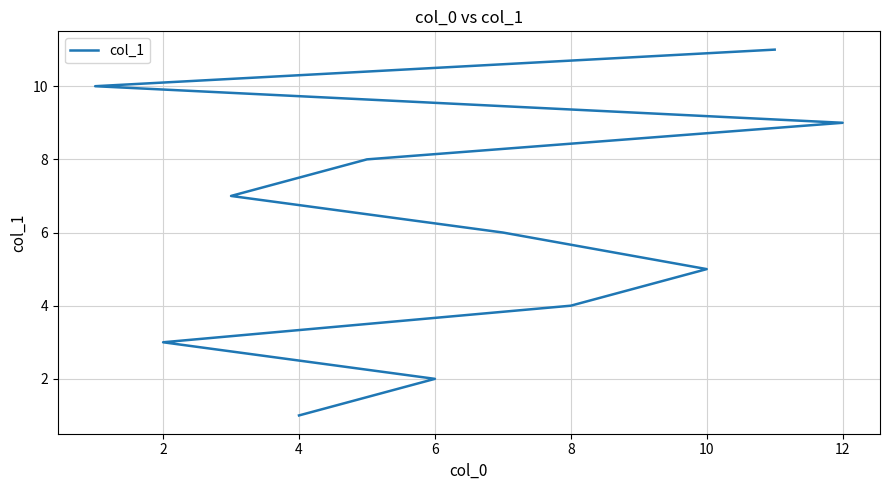

Which has a higher value, 10 or 4?

10